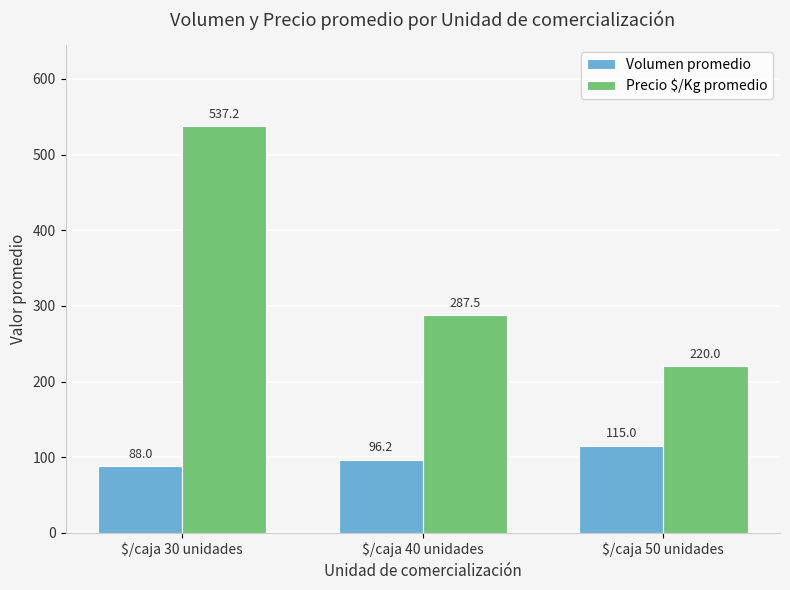

What are all the series names shown in the legend?

Volumen promedio, Precio $/Kg promedio